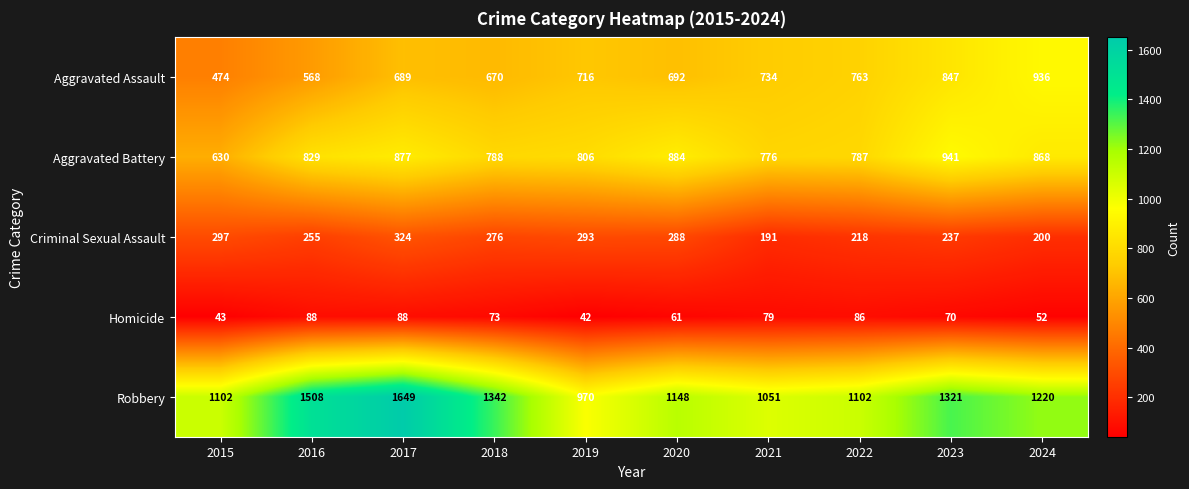

What is the difference between the second highest and minimum values in the Homicide series?

46